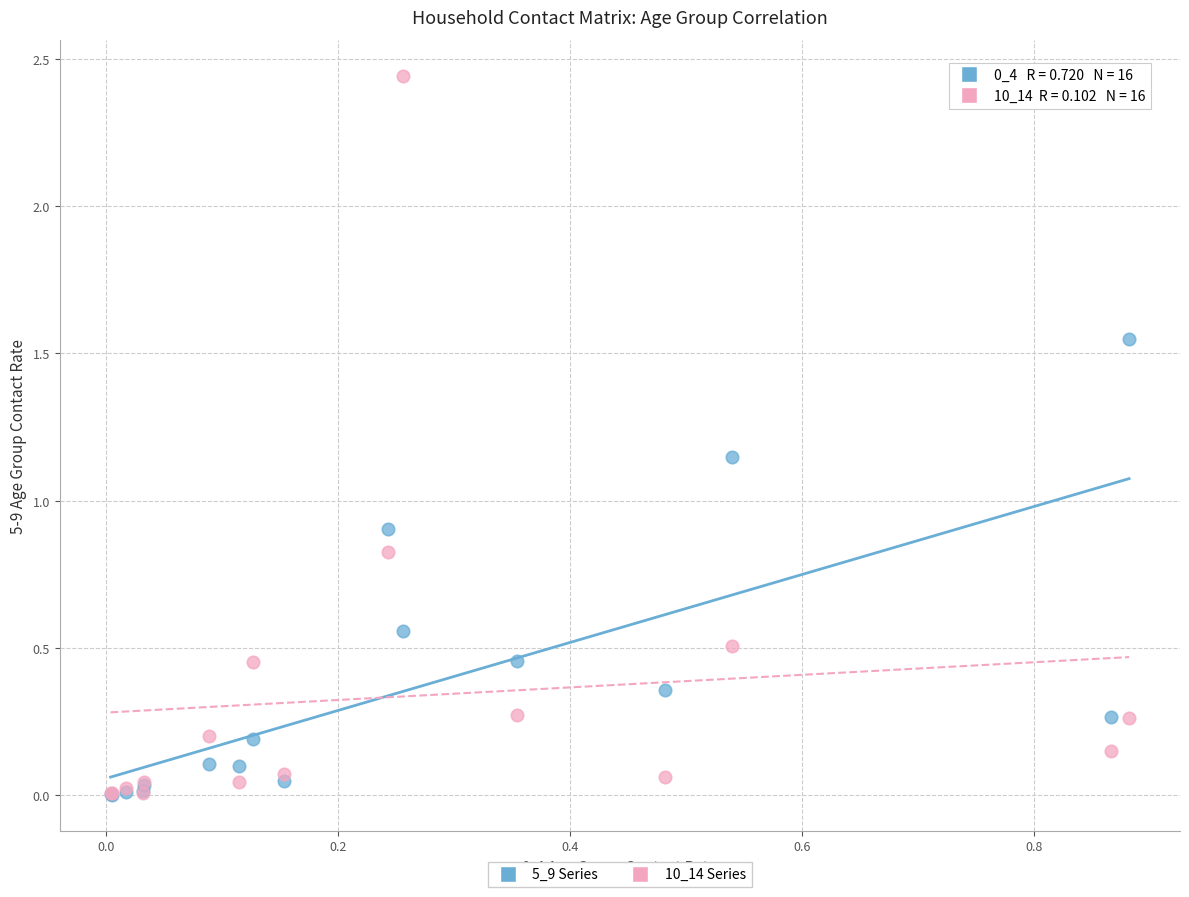

Across all series, what Y value is closest to 1?

0.9